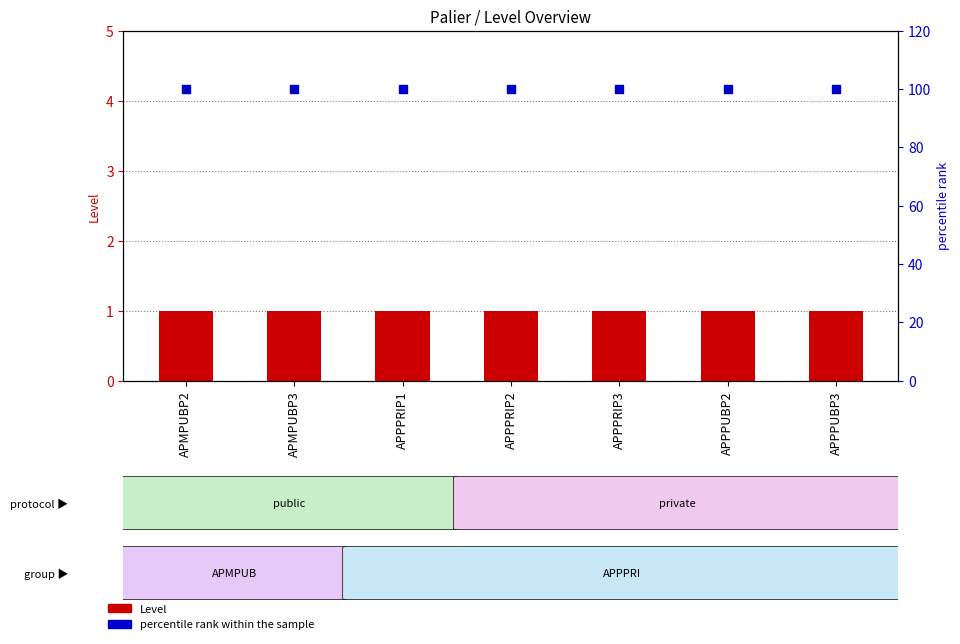

Which series has the largest total across all categories?

percentile rank within the sample